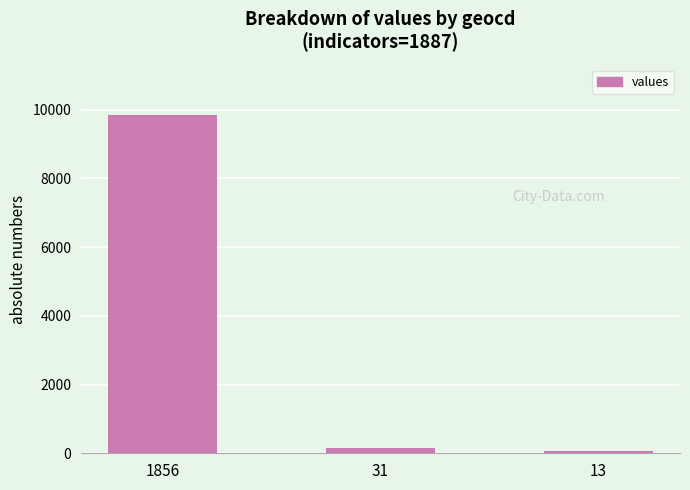

What is the value of the 2nd bar from the left?

164